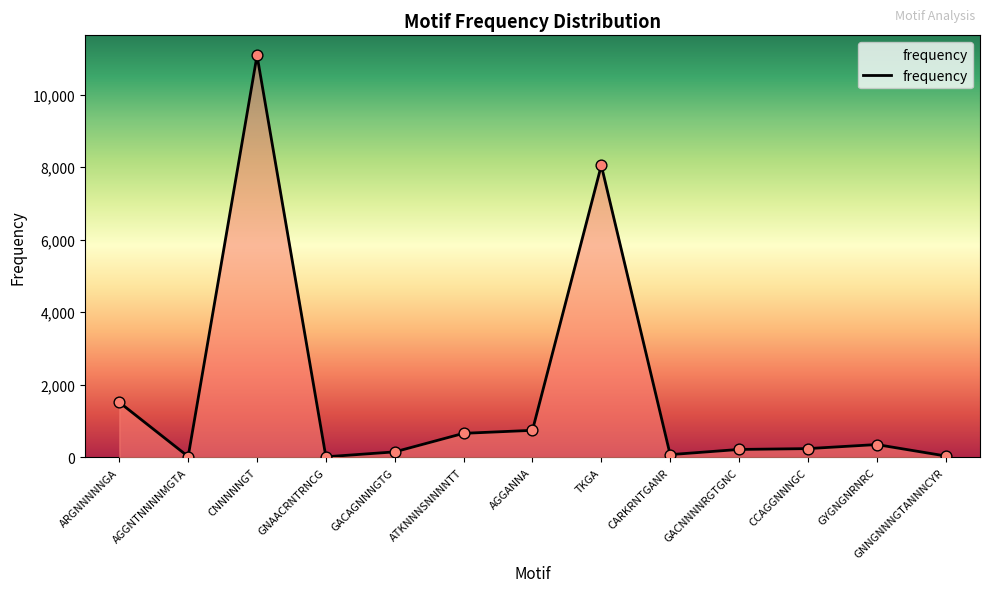

What is the ratio of the value at CNNNNNGT to the value at AGGNTNNNNMGTA?

503.5